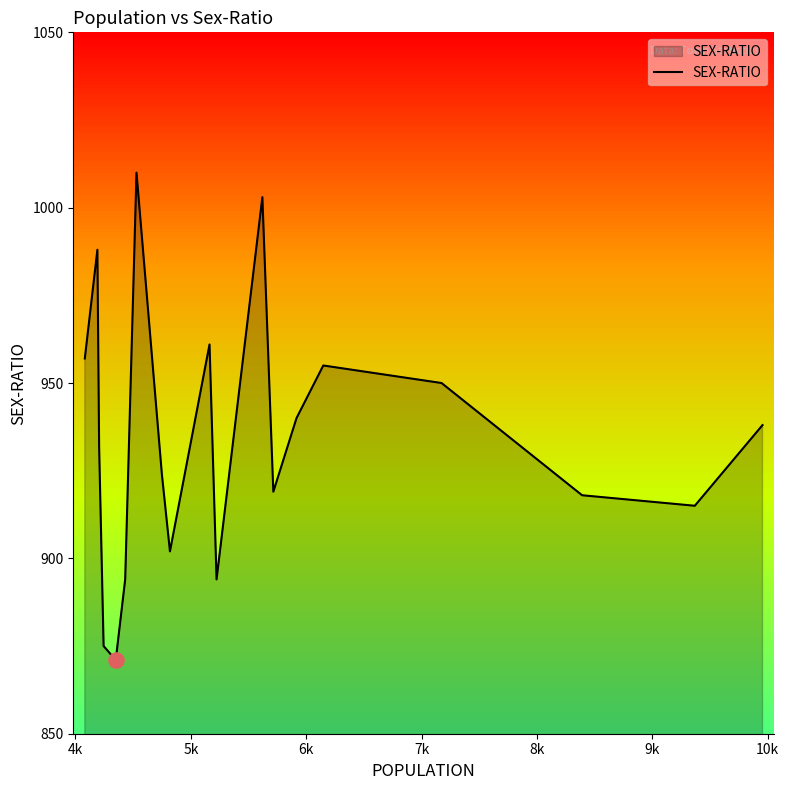

What is the difference between the maximum and minimum values?

139